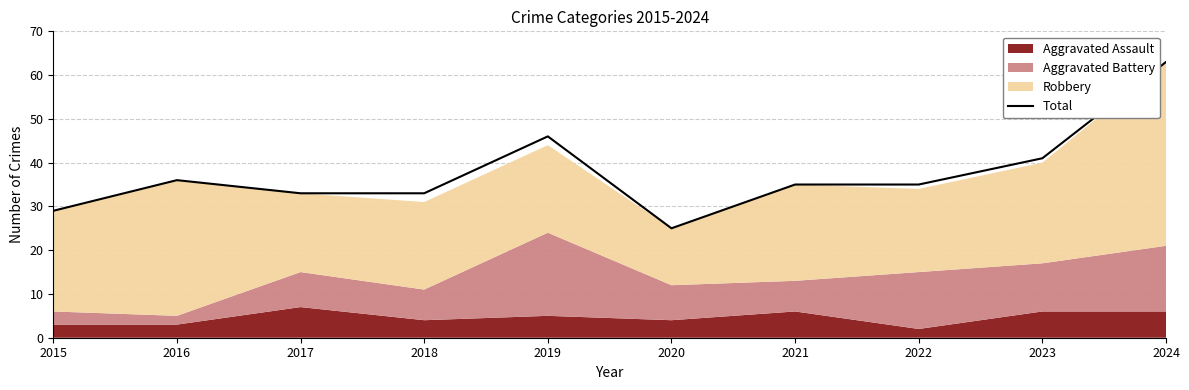

Rank the categories by value from lowest to highest.

2020, 2015, 2017, 2018, 2021, 2022, 2016, 2023, 2019, 2024